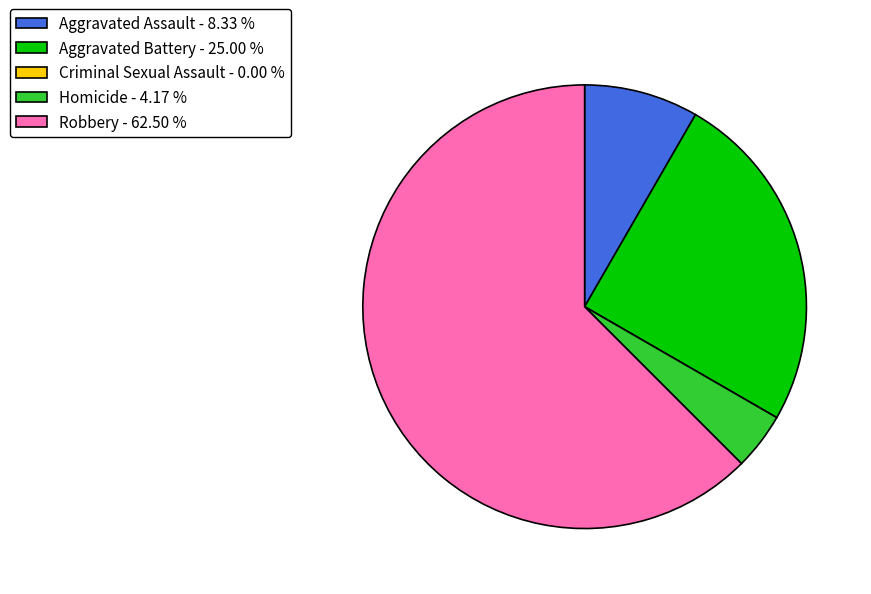

Does Robbery - 62.50 % account for over 50% of the chart?

Yes